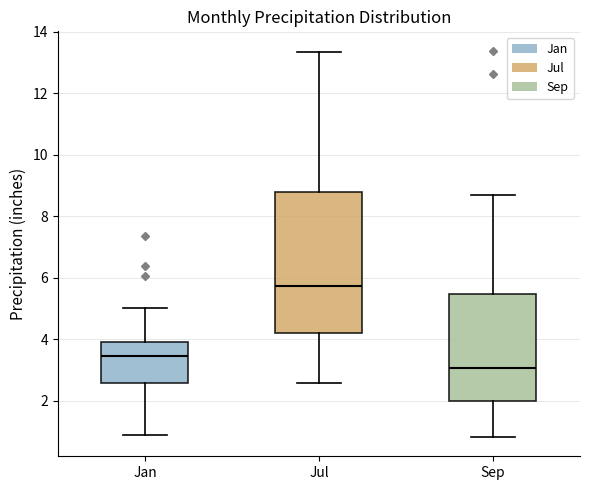

Where does the upper whisker of the box for Jul end on the y-axis? The values are not printed on the chart, so give them approximately, as read against the axis.

13.4